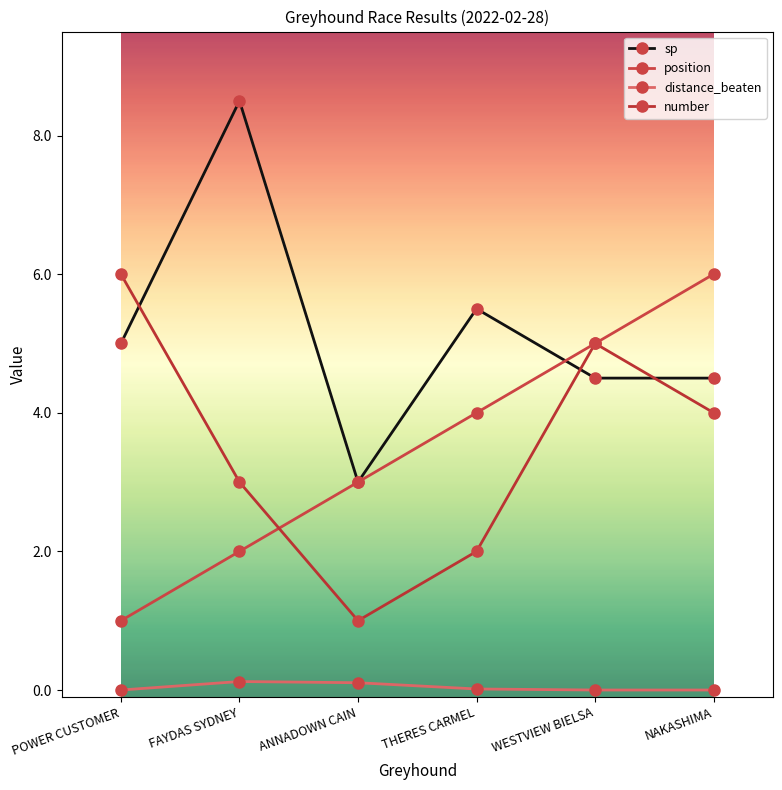

Where is the first local minimum for sp?

ANNADOWN CAIN